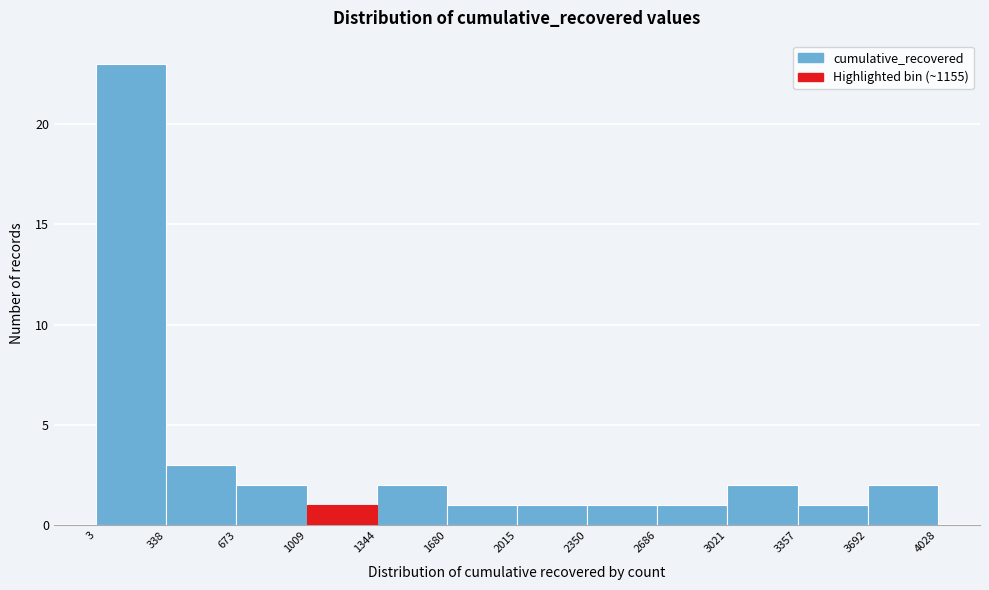

How tall is the bar that spans 2015 to 2350 on the x-axis? The values are not printed on the chart, so give them approximately, as read against the axis.

1